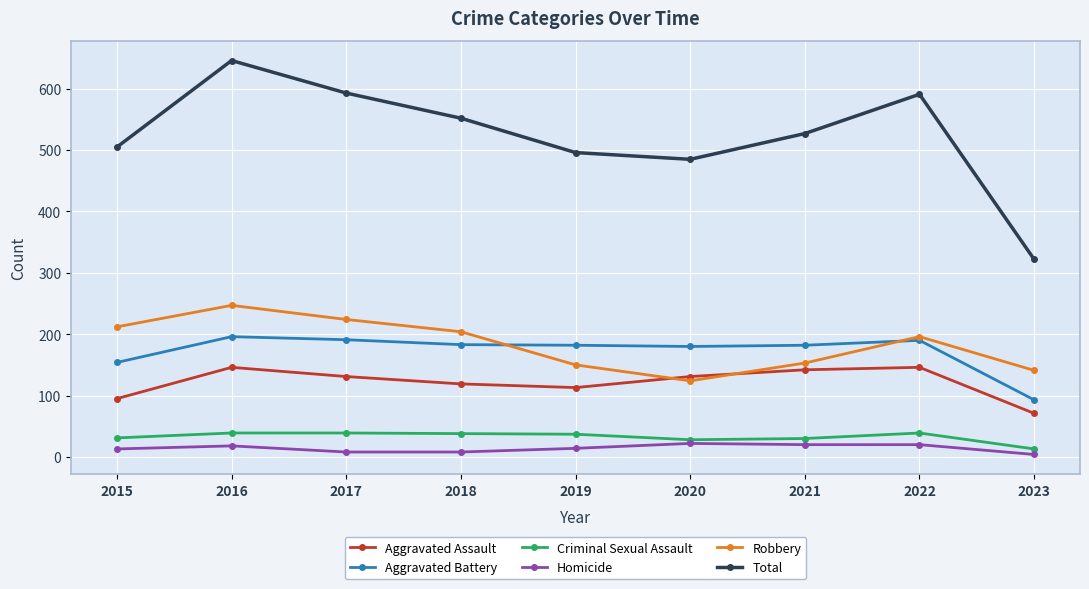

True or false: Robbery and Homicide intersect in this chart.

False